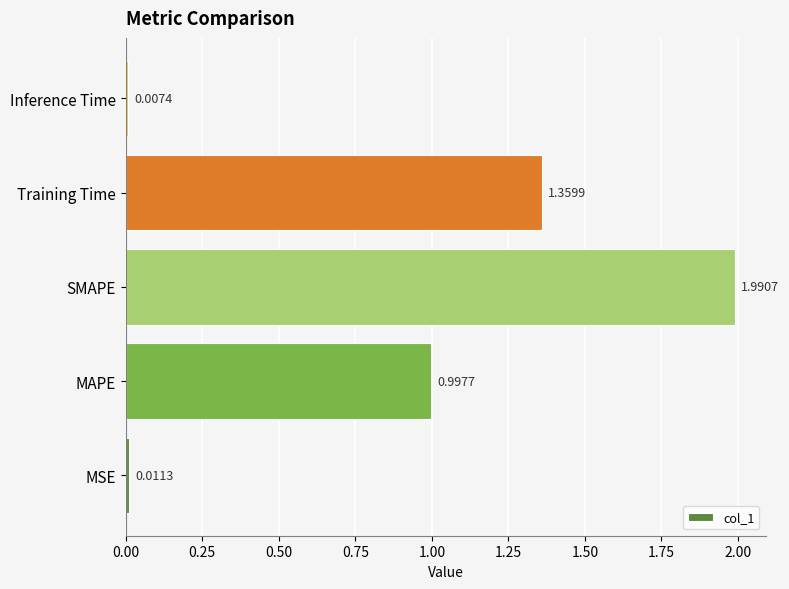

Are the bars grouped side by side (vs. stacked)?

No